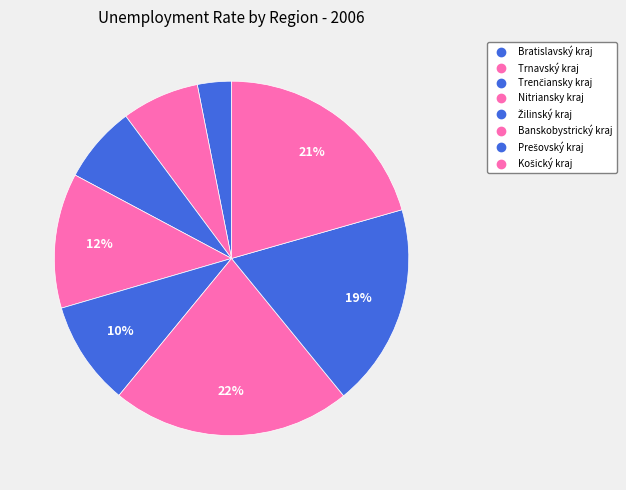

What is the largest slice in the pie chart?

Banskobystrický kraj